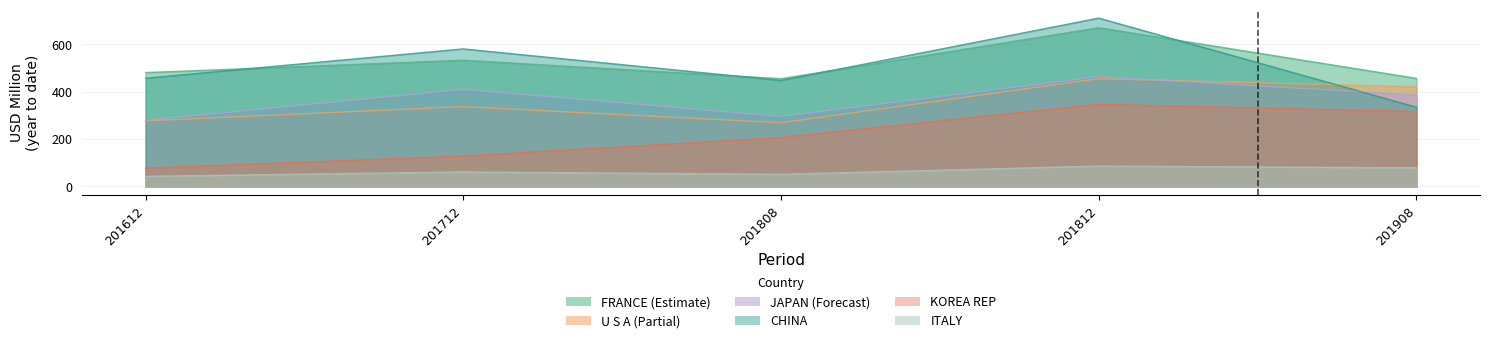

Reading left to right, extract all data points from this chart.

FRANCE: 201612=480.6	201712=532.8	201808=454.8	201812=670.0	201908=456.2
U S A: 201612=277.0	201712=336.8	201808=268.9	201812=455.0	201908=420.5
JAPAN: 201612=278.8	201712=410.0	201808=295.4	201812=463.6	201908=386.0
CHINA: 201612=456.9	201712=580.6	201808=447.4	201812=710.7	201908=334.5
KOREA REP: 201612=77.1	201712=128.3	201808=206.3	201812=346.9	201908=316.3
ITALY: 201612=42.6	201712=61.2	201808=51.2	201812=86.0	201908=78.6